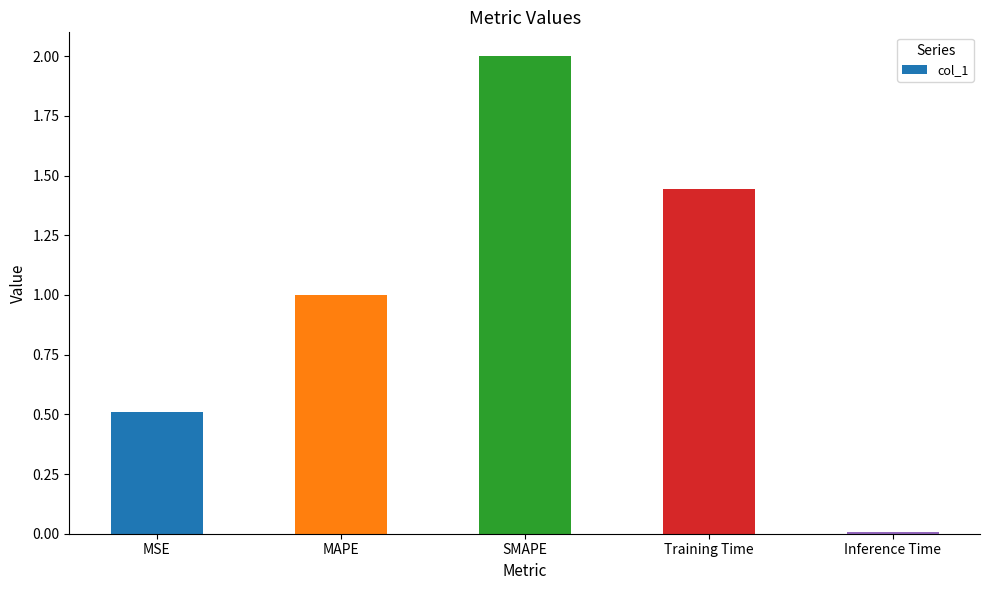

What is the value of the 3rd bar from the left?

2.0